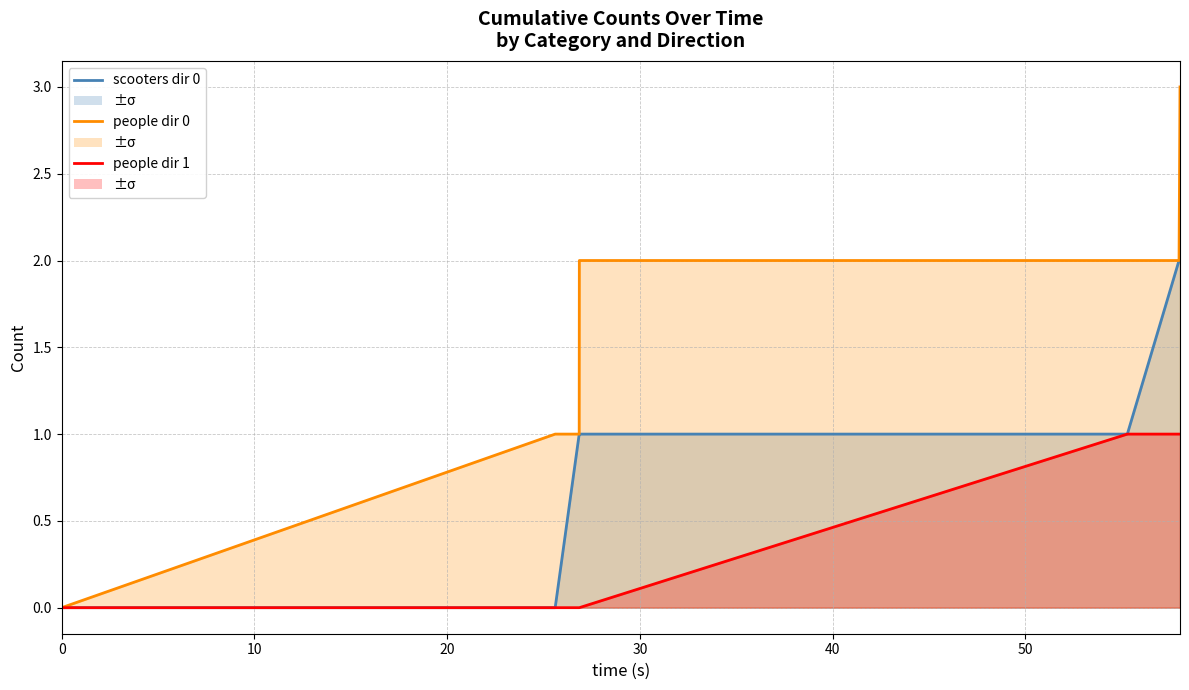

True or false: people dir 0 and scooters dir 0 intersect in this chart.

False